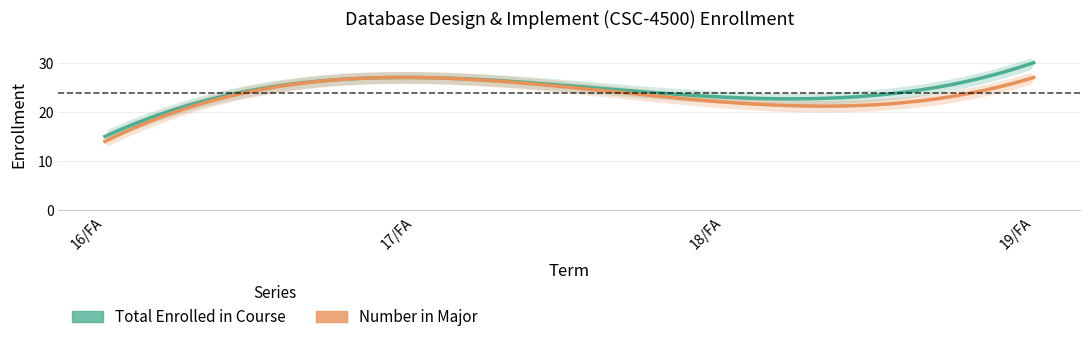

Is the value of Total Enrolled in Course at 17/FA greater than the value of Number in Major at 17/FA?

No